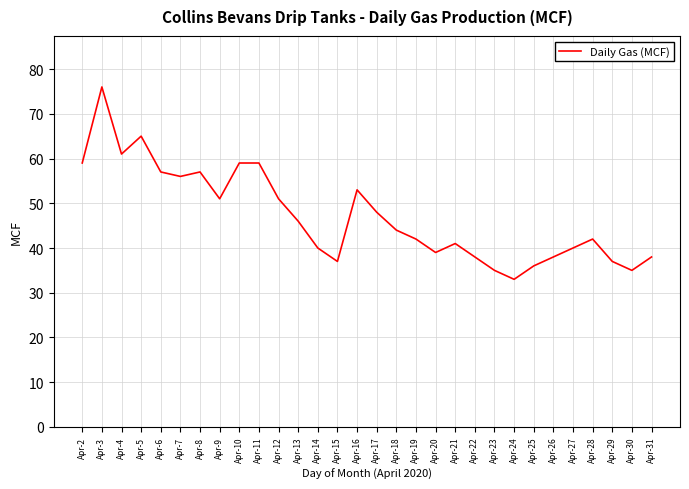

What is the difference between the values at Apr-26 and Apr-17?

10